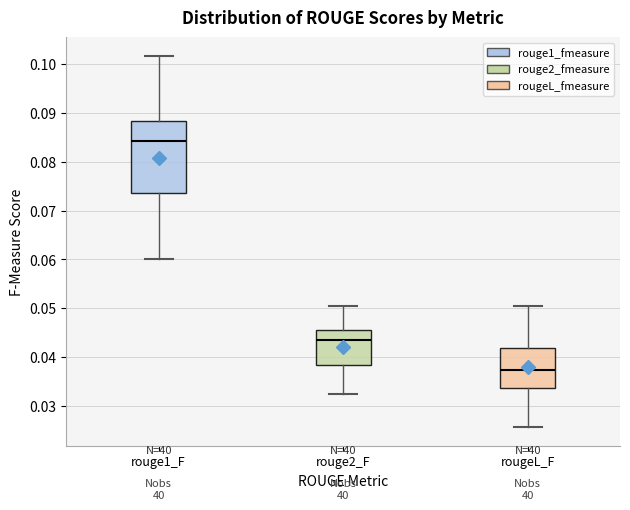

Reading left to right, transcribe this box plot: for each box, give where its median line is, the range the box spans, and where its two whiskers end, as read against the y-axis. The values are not printed on the chart, so give them approximately, as read against the axis.

rouge1_F: median 0.084, box 0.074 to 0.088, whiskers 0.060 to 0.102
rouge2_F: median 0.044, box 0.038 to 0.046, whiskers 0.032 to 0.050
rougeL_F: median 0.037, box 0.034 to 0.042, whiskers 0.026 to 0.050